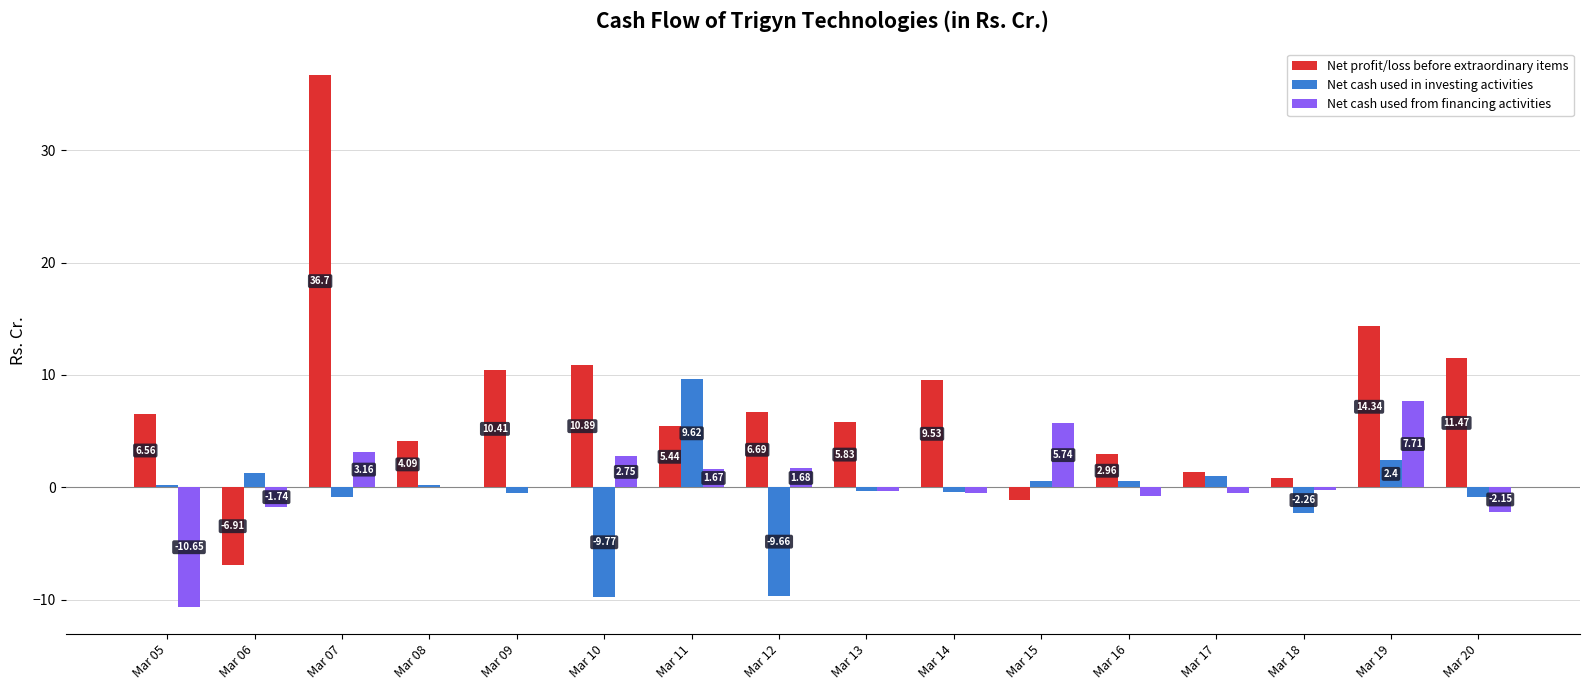

What is the sum of all Net cash used in investing activities values?

-8.9